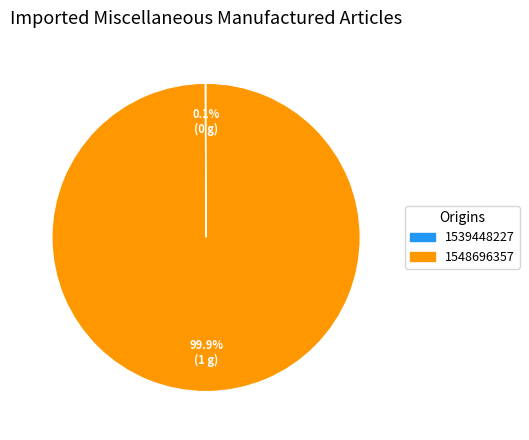

What is the majority slice?

1548696357